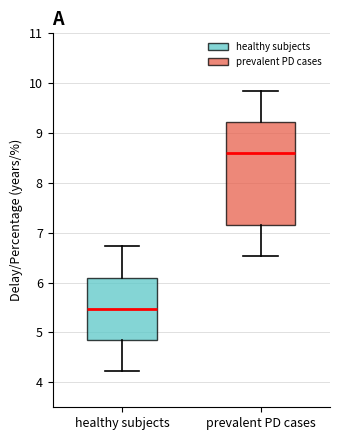

Which box has the highest median line?

prevalent PD cases